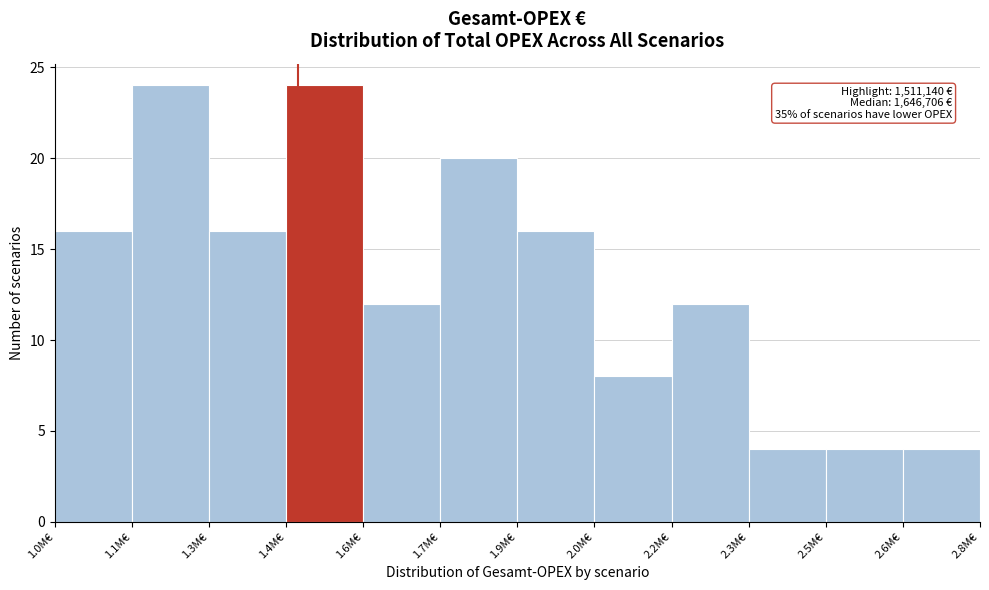

Reading right to left, what are all the values shown in this chart?

4	4	4	12	8	16	20	12	24	16	24	16